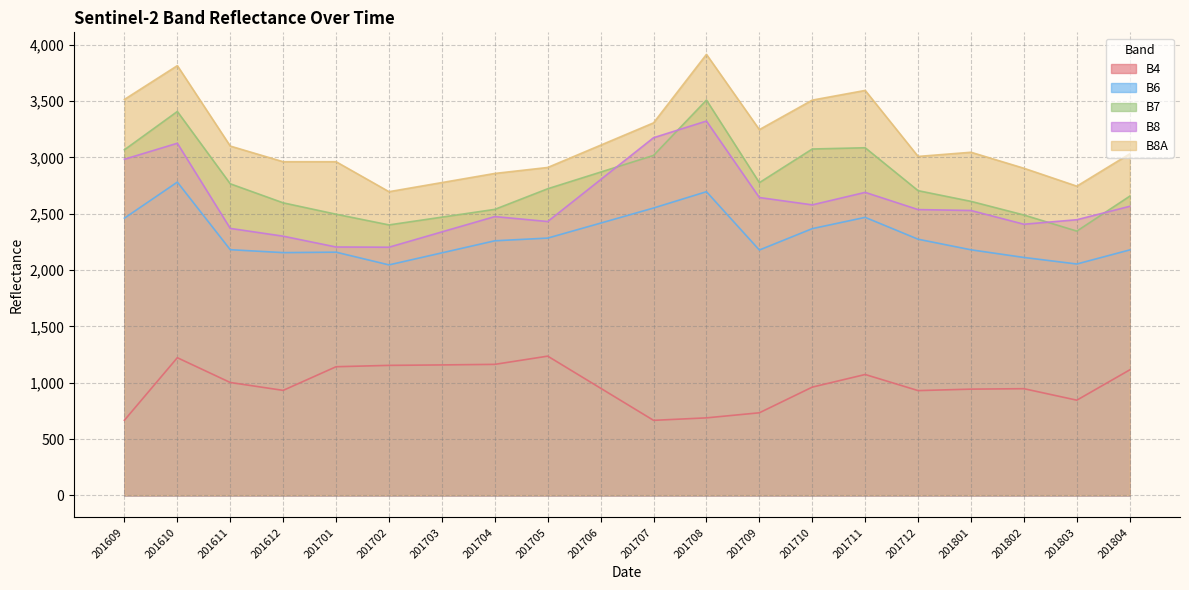

What is the difference between the maximum and minimum values in the B7 series?

1163